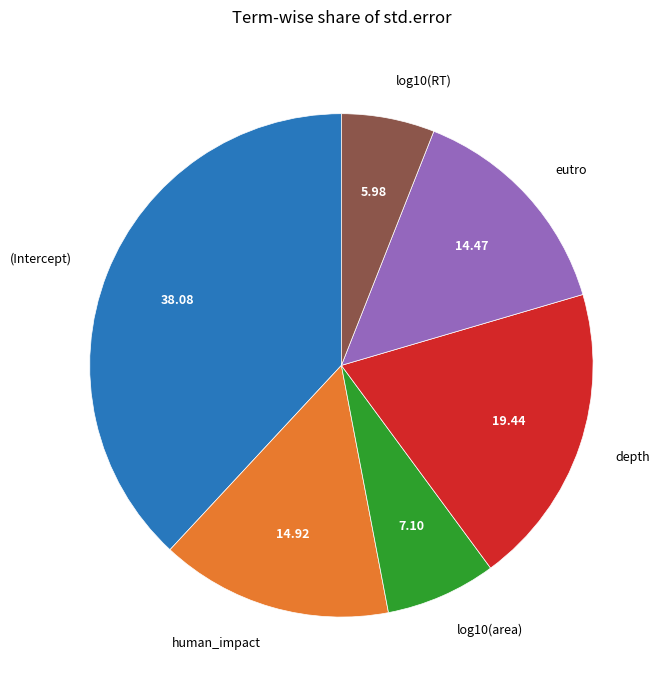

Which category has the biggest portion of the pie?

(Intercept)